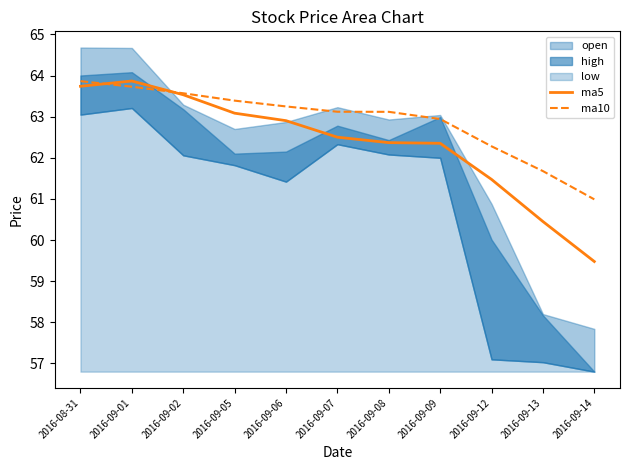

Reading left to right, what are all the values shown in this chart?

ma5: 63.7	63.9	63.5	63.1	62.9	62.5	62.4	62.4	61.5	60.5	59.5
ma10: 63.9	63.7	63.6	63.4	63.2	63.1	63.1	62.9	62.3	61.7	61.0